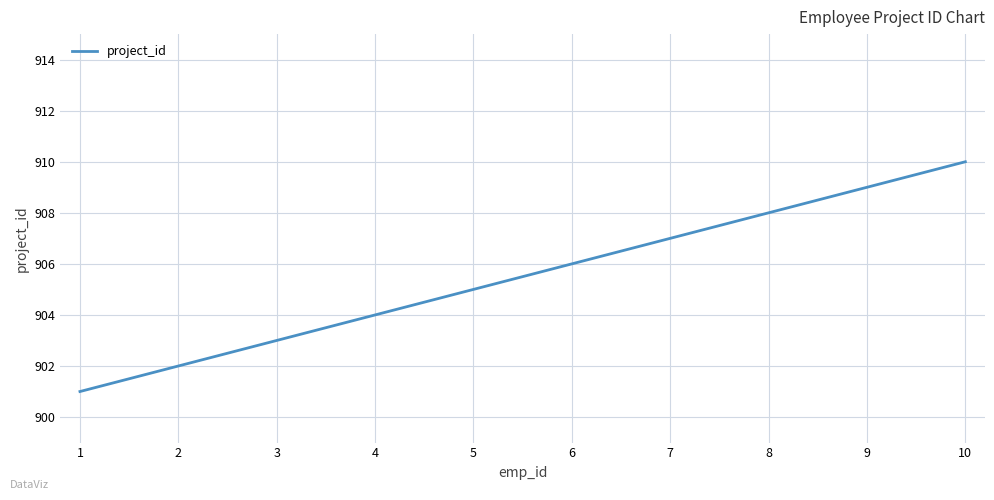

What is the sum of all values?

9055